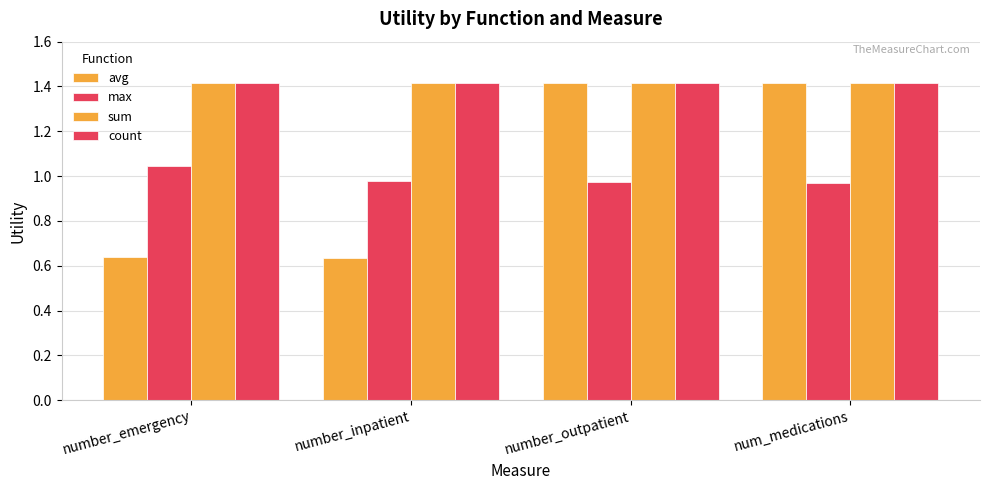

How many values in the avg series are below 1?

2